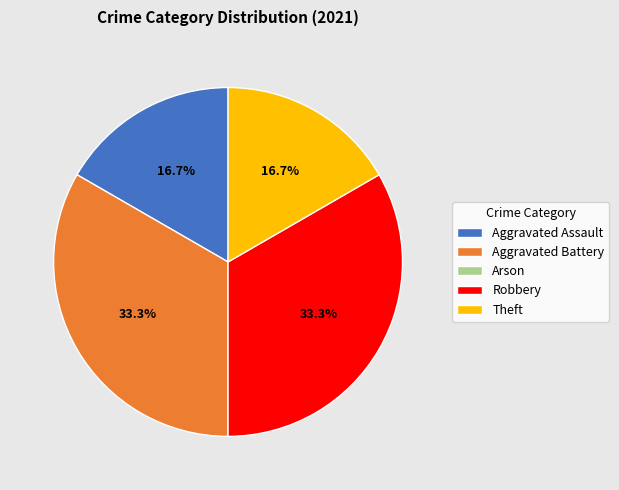

Approximately how many times larger is the value at Aggravated Assault compared to Theft?

1.0